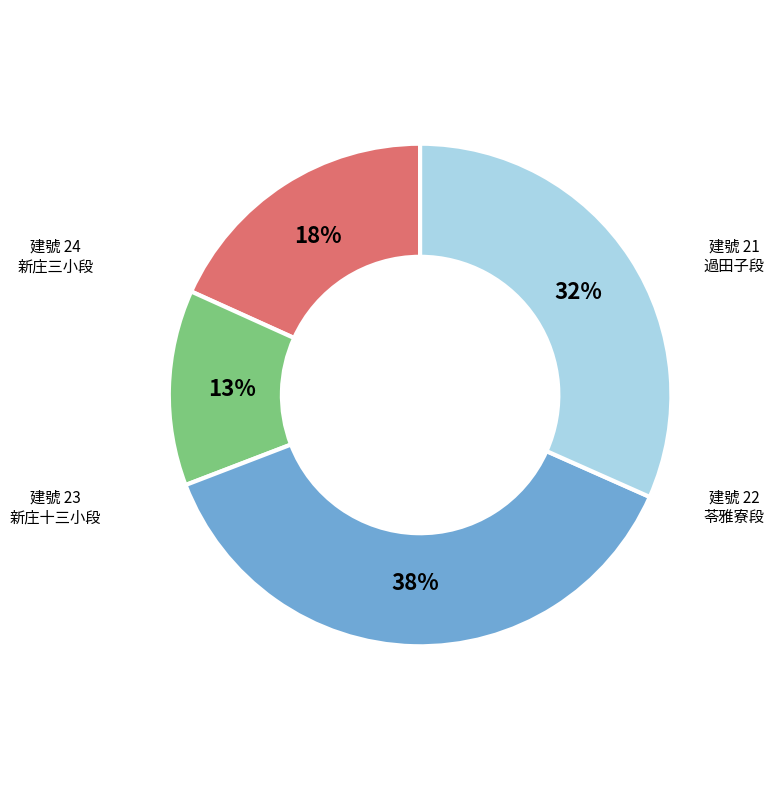

To the nearest percent, what is the average slice percentage?

25%